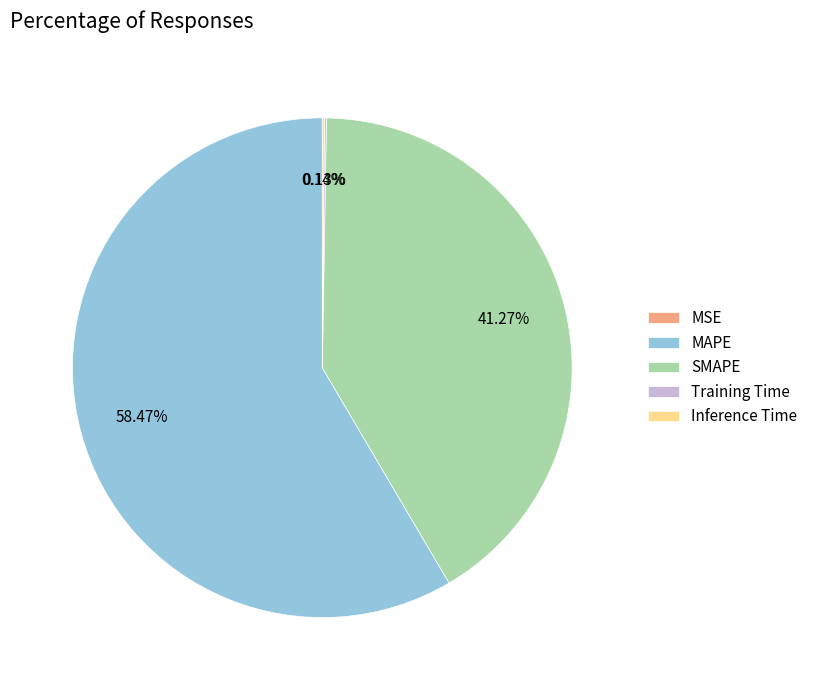

Does MAPE represent more than half of the total?

Yes